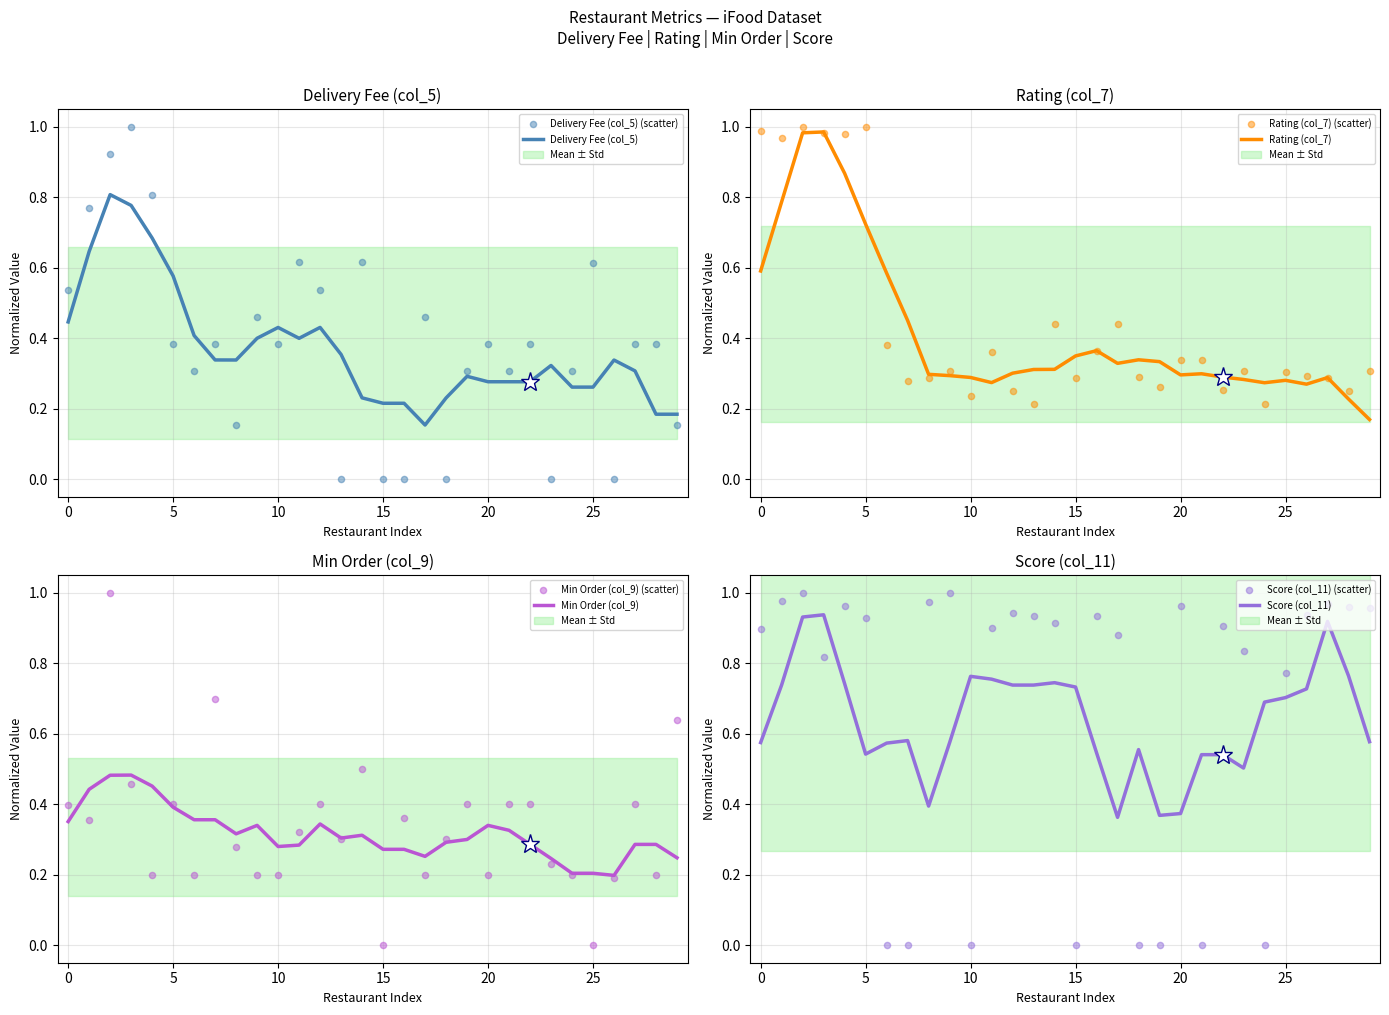

Which series has the largest total across all categories?

Score (col_11)